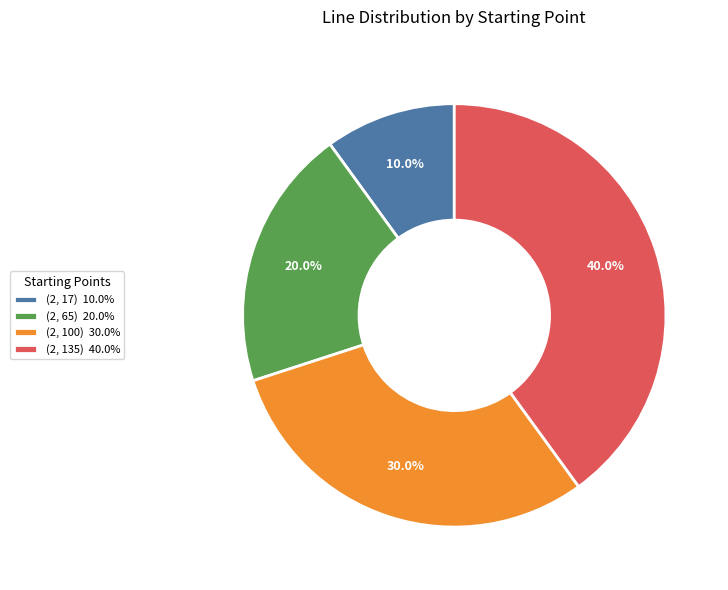

How many slices are in this pie chart?

4